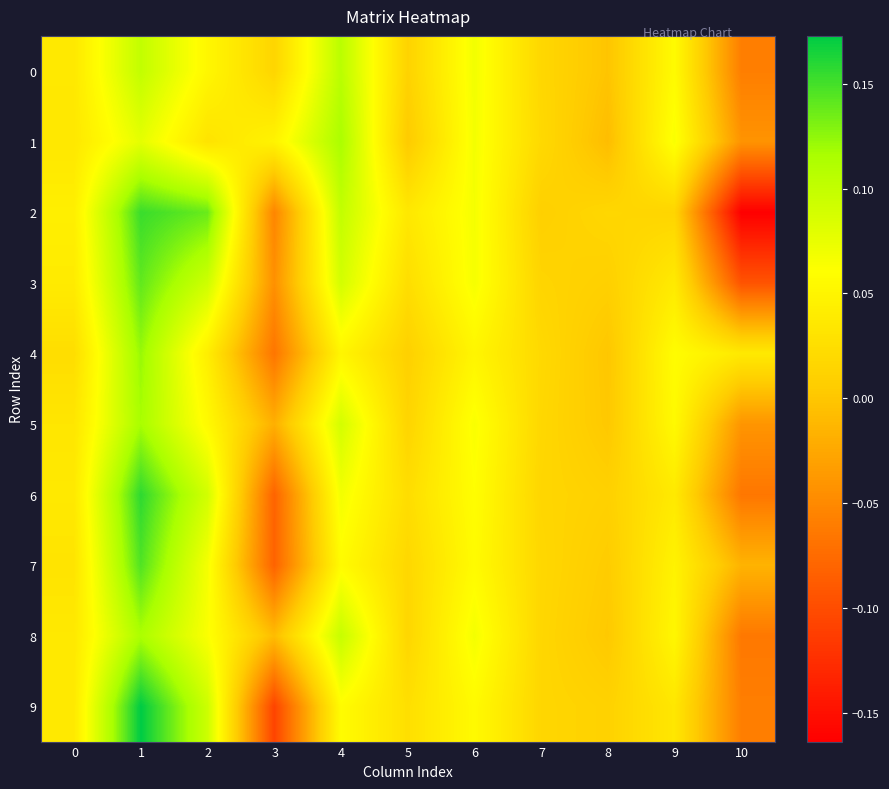

Count the number of categories in the chart.

11